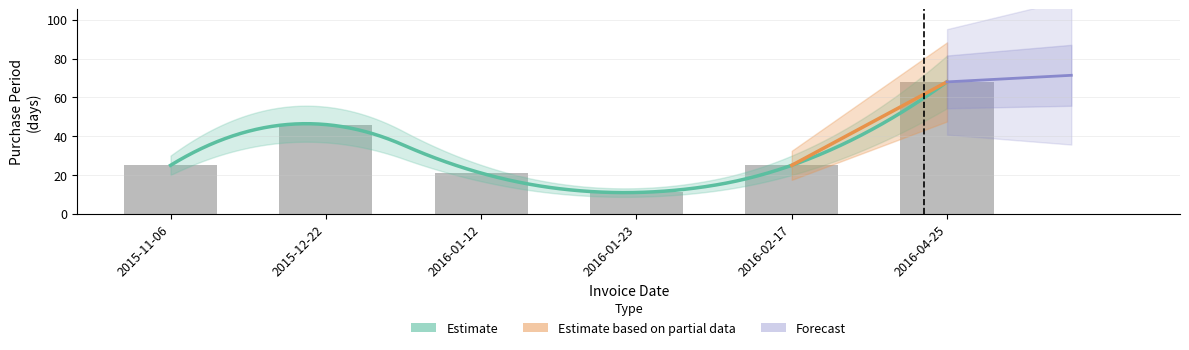

What is the difference between the maximum and minimum values?

57